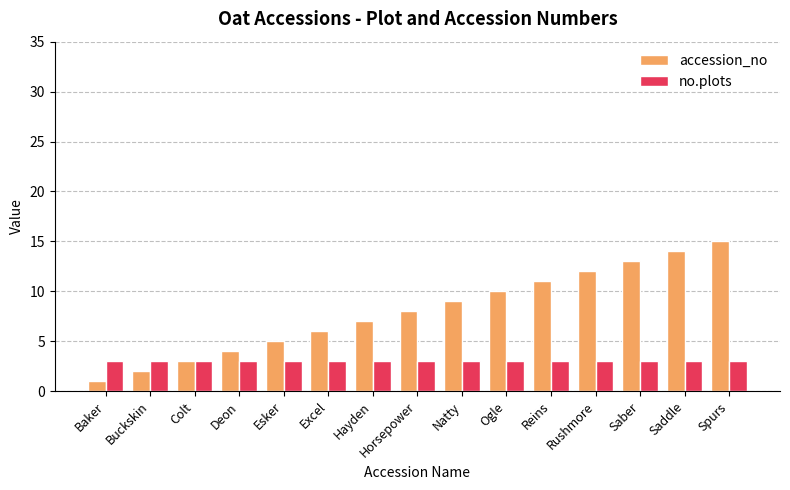

List the series in order of their peak value, highest first.

accession_no, no.plots